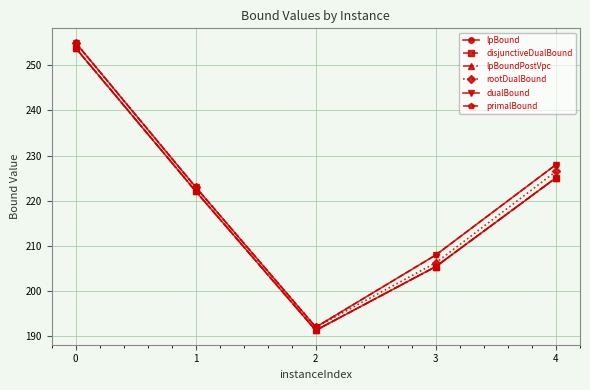

Where is the first local minimum for rootDualBound?

2